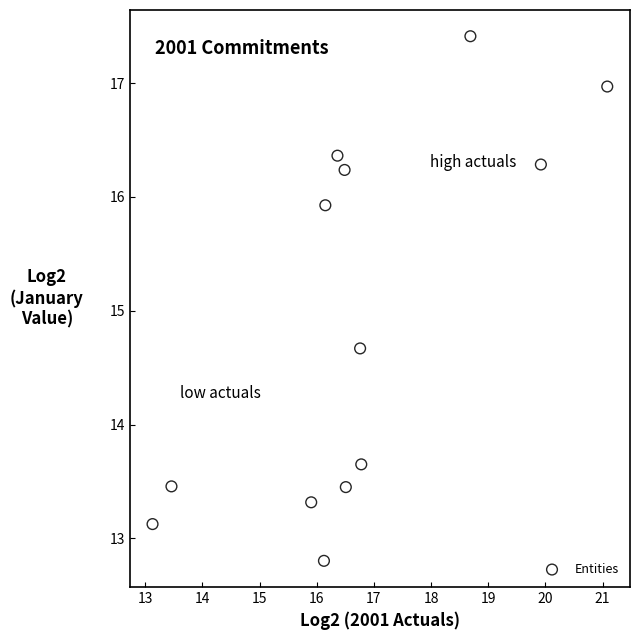

What is the range of X values (max minus min)?

8.0